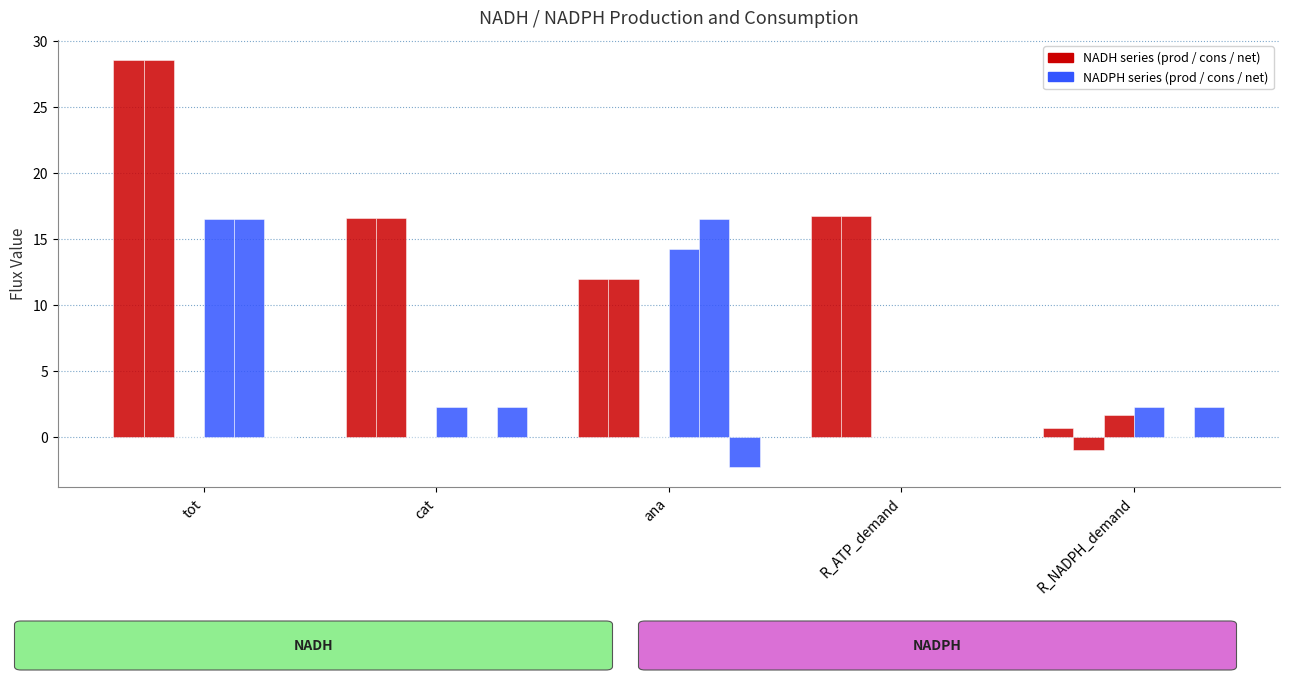

How many groups of bars are there?

5